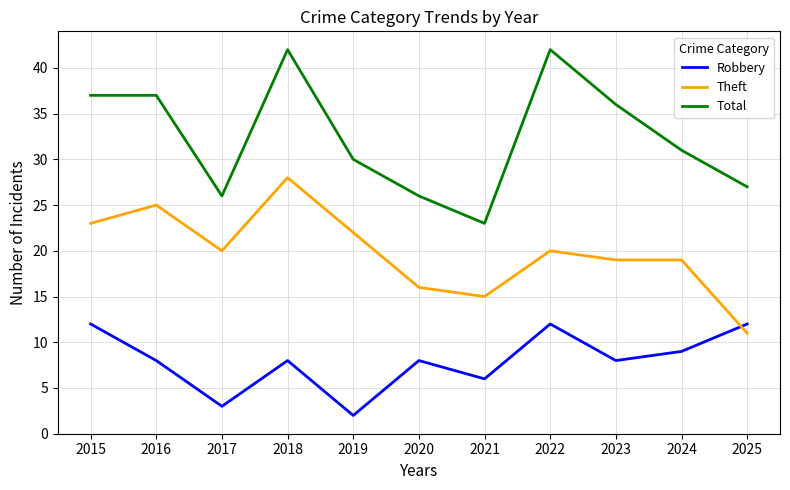

At how many categories does at least one series exceed 4?

11